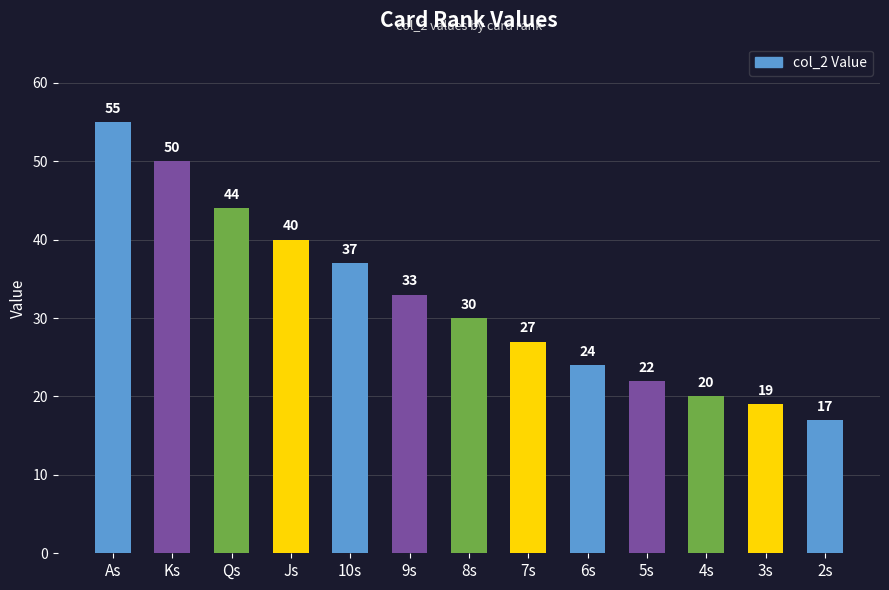

What is the difference between the values at 8s and 5s?

8